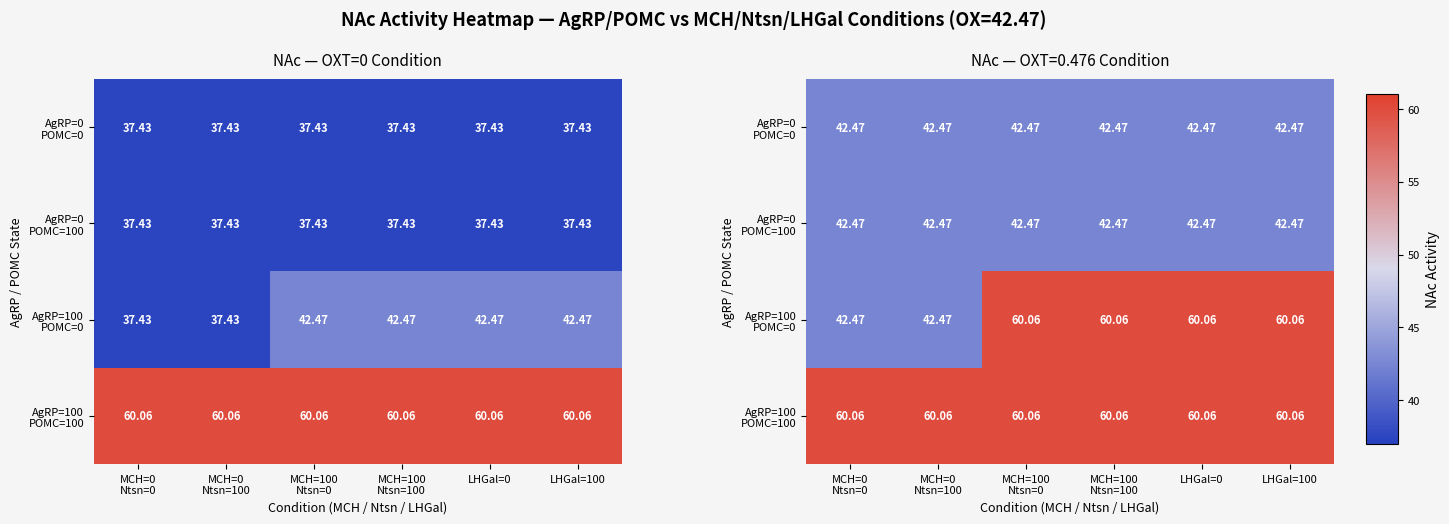

Which category has the lowest value across all series?

MCH=0
Ntsn=0